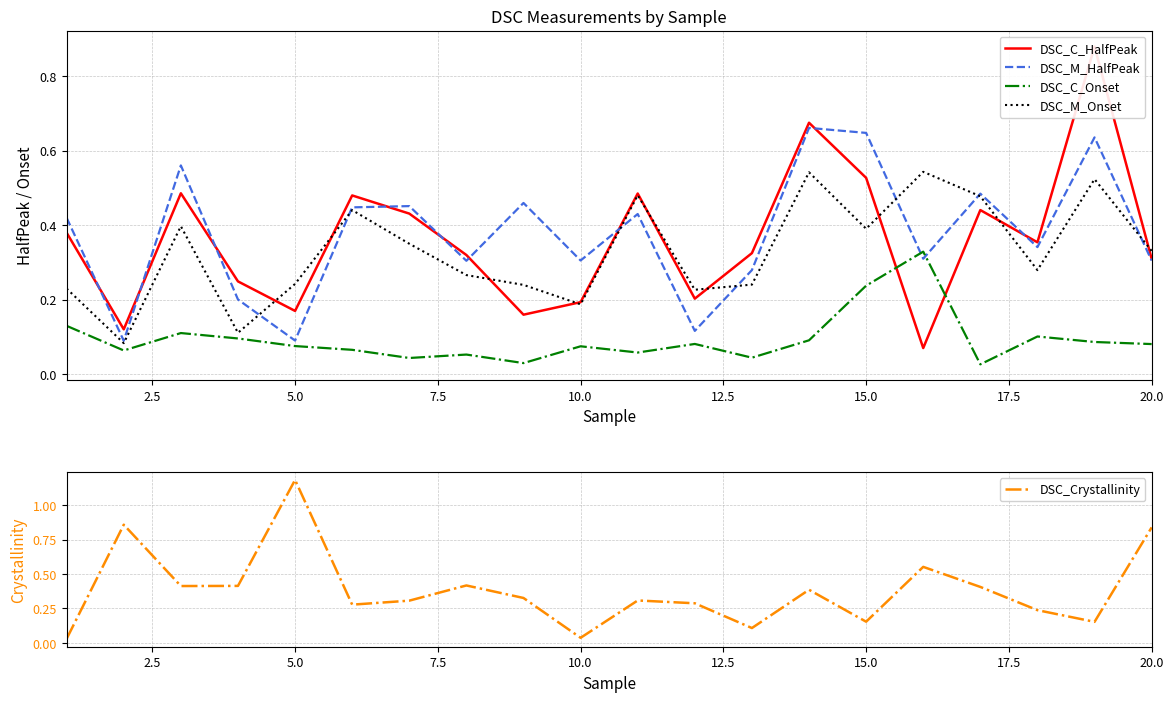

The DSC_M_Onset series shows 0.5 at 20.0. True or false?

False